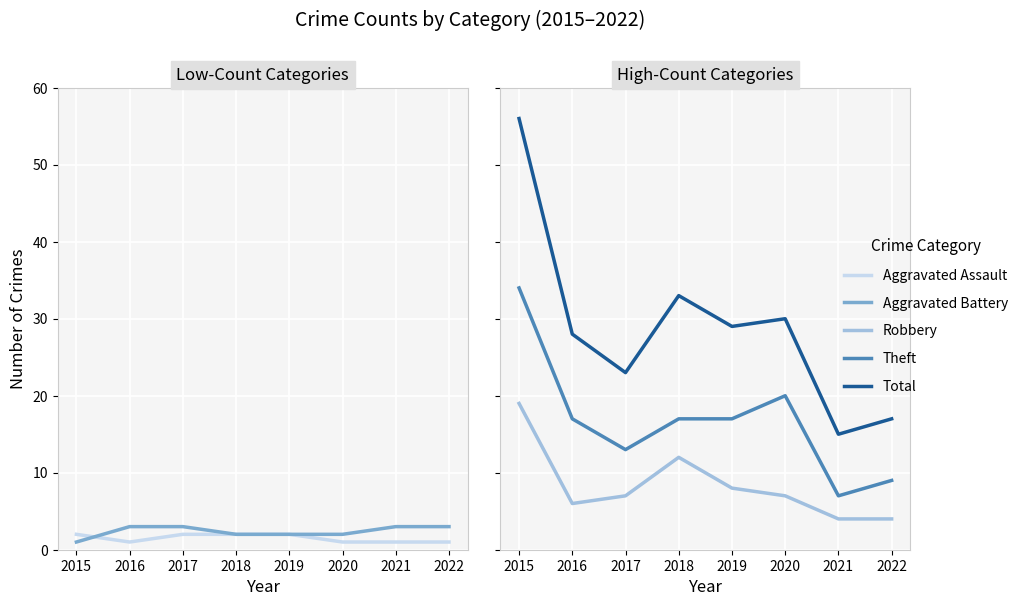

True or false: Total and Aggravated Assault intersect in this chart.

False